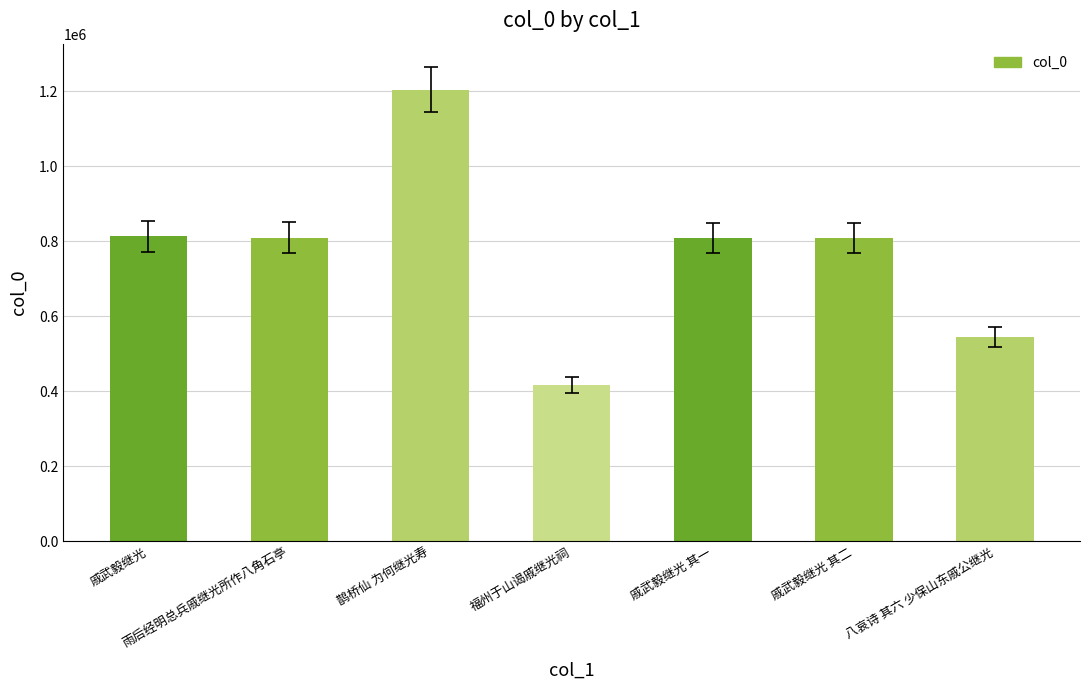

At which category does the chart reach its minimum across all series?

福州于山谒戚继光祠